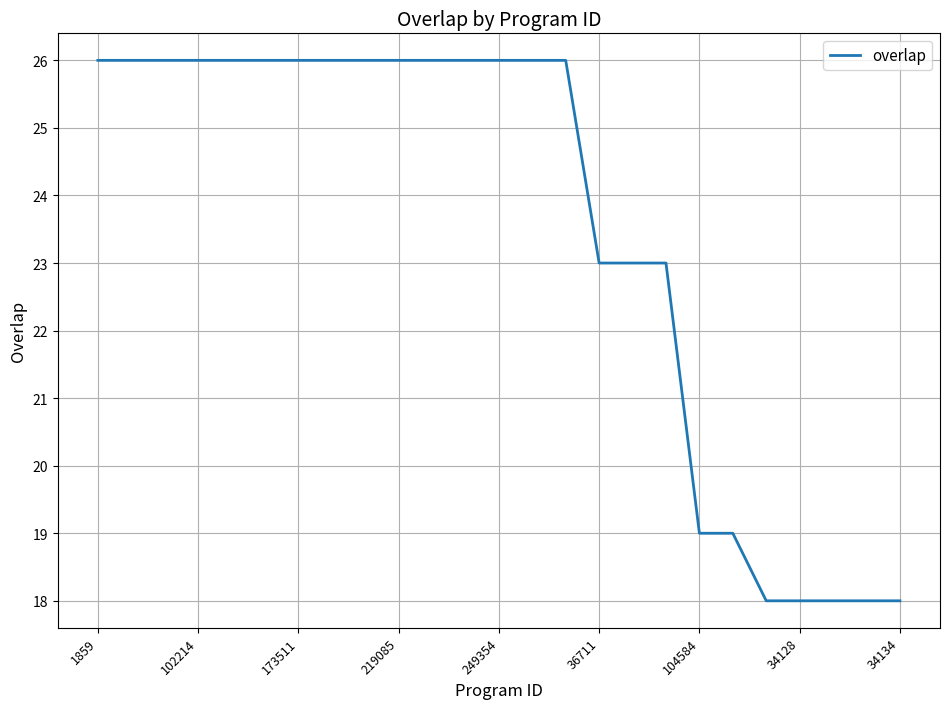

Does the chart have visible grid lines?

Yes